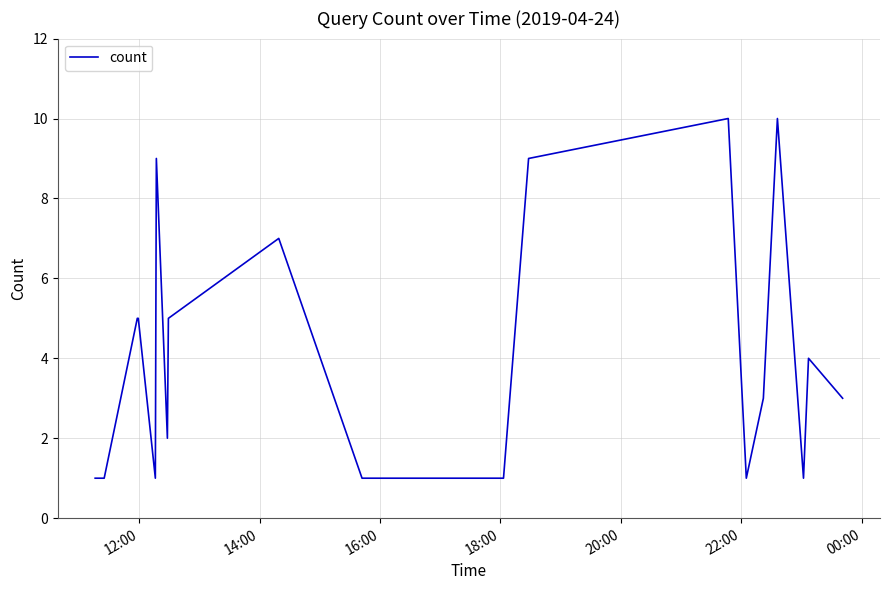

What is the average value?

4